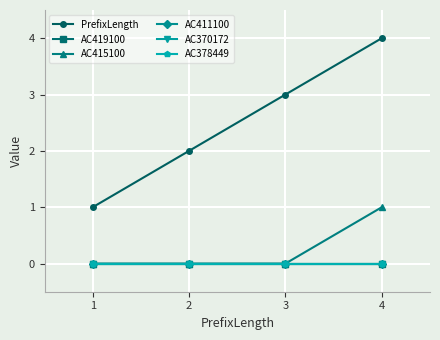

How many lines are shown in the chart?

6